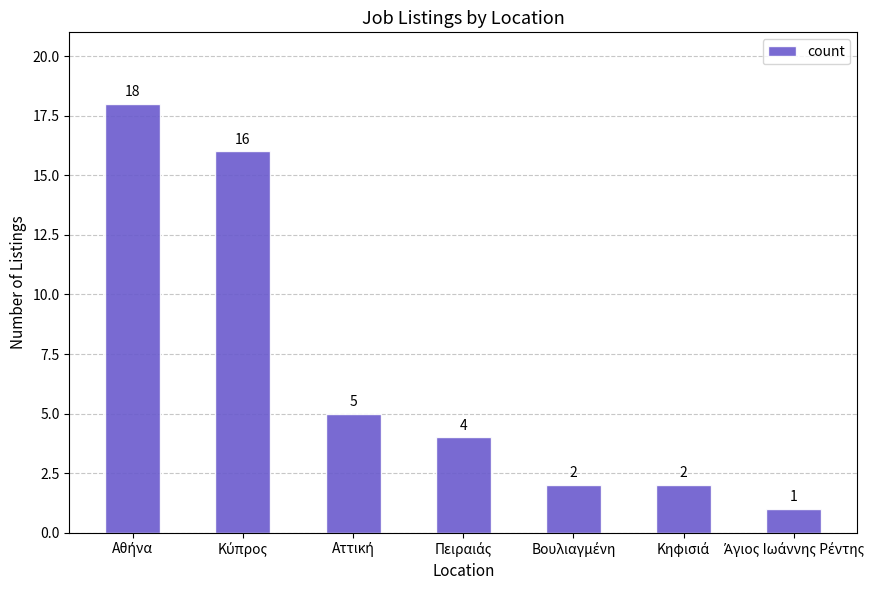

Reading right to left, list all the values displayed in this chart.

1	2	2	4	5	16	18